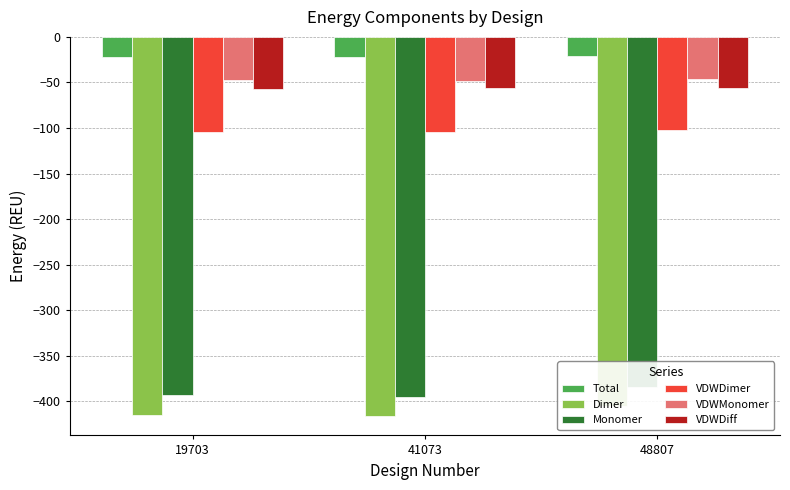

What are all the series names shown in the legend?

Total, Dimer, Monomer, VDWDimer, VDWMonomer, VDWDiff